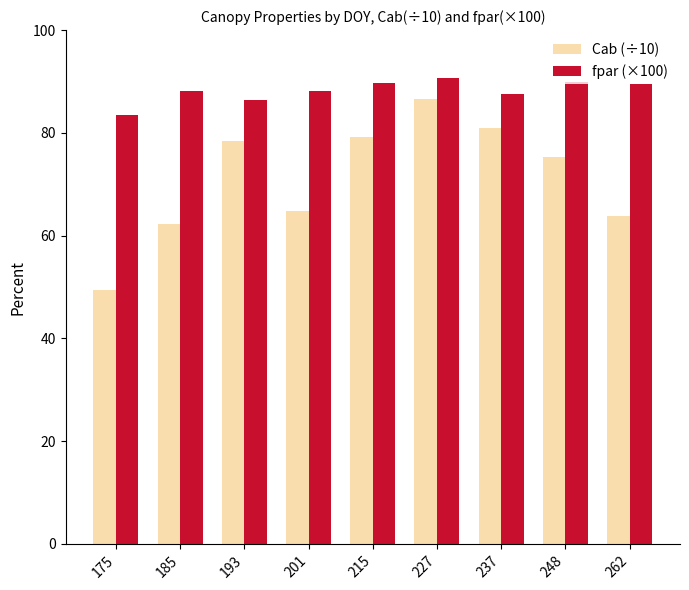

At which label does fpar (×100) reach its minimum?

175